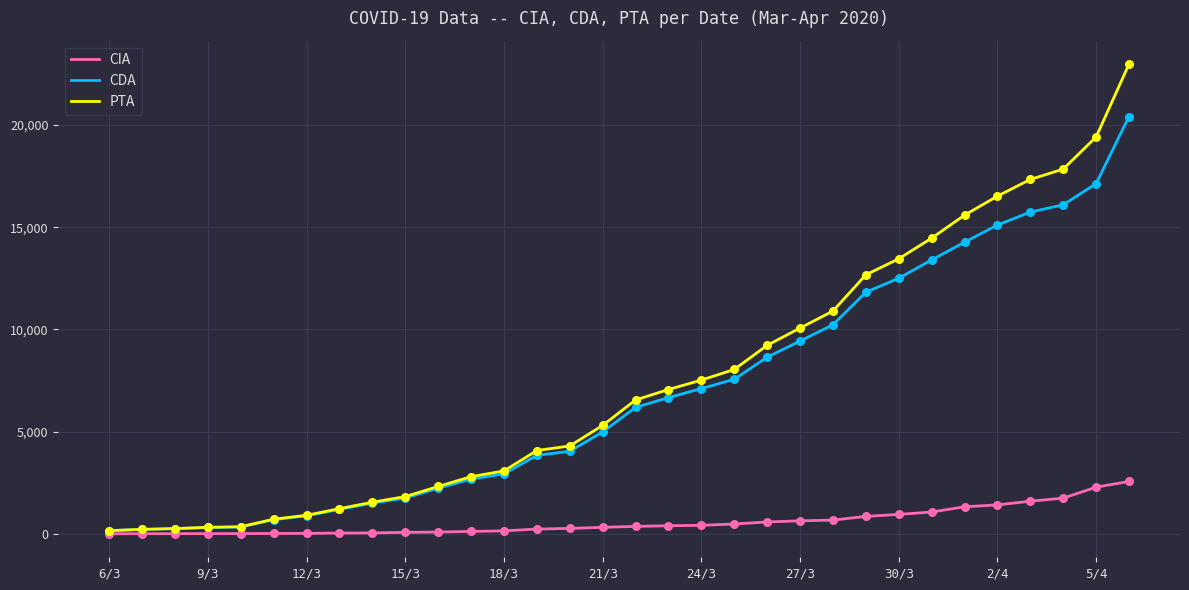

What is the maximum value for CIA?

2561